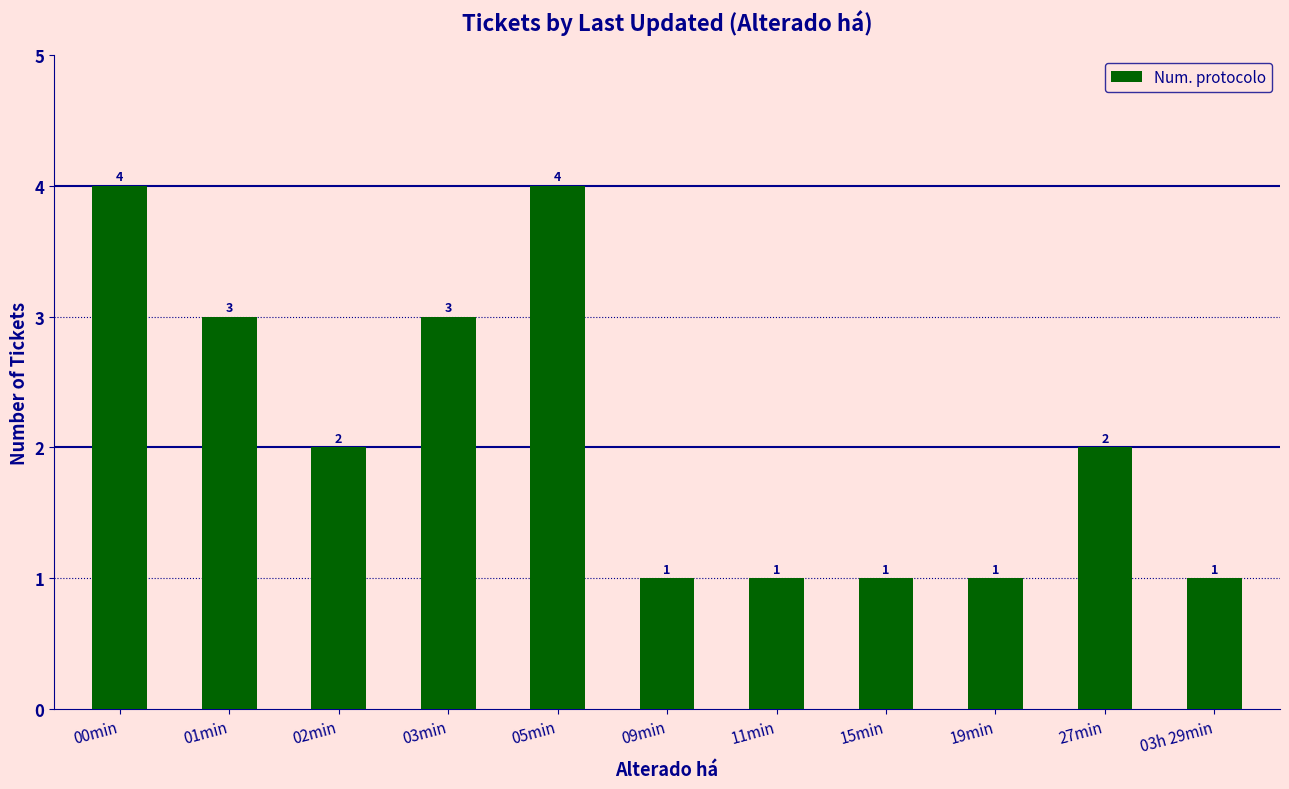

What is the value of the 2nd bar from the left?

3